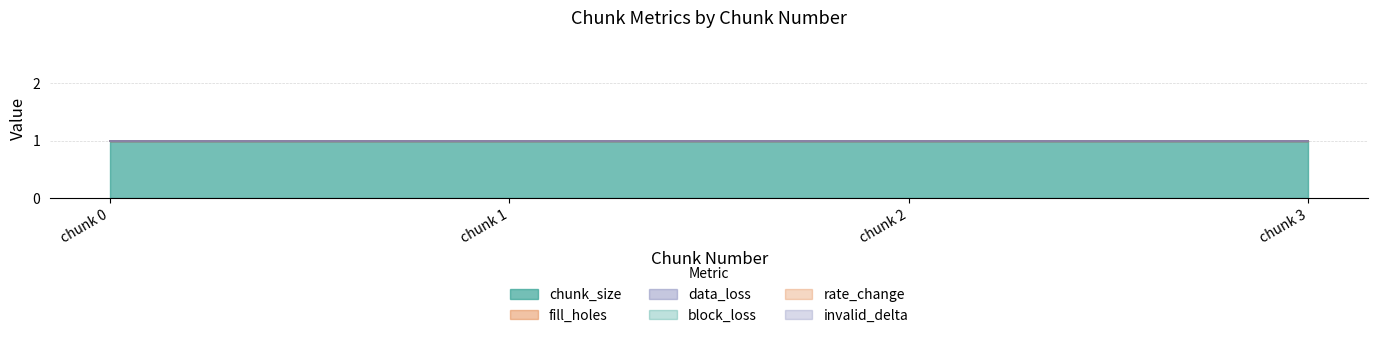

How many lines are shown in the chart?

6